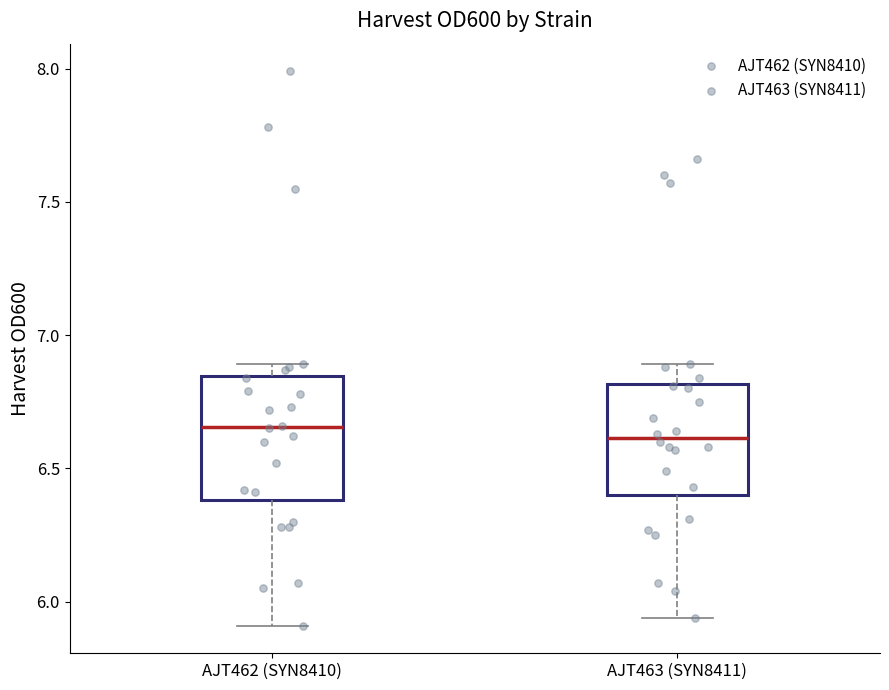

Reading left to right, read every box against the y-axis: the position of its median line, the range the box covers, and the ends of its whiskers. The values are not printed on the chart, so give them approximately, as read against the axis.

AJT462 (SYN8410): median 6.65, box 6.40 to 6.85, whiskers 5.90 to 6.90
AJT463 (SYN8411): median 6.60, box 6.40 to 6.80, whiskers 5.95 to 6.90